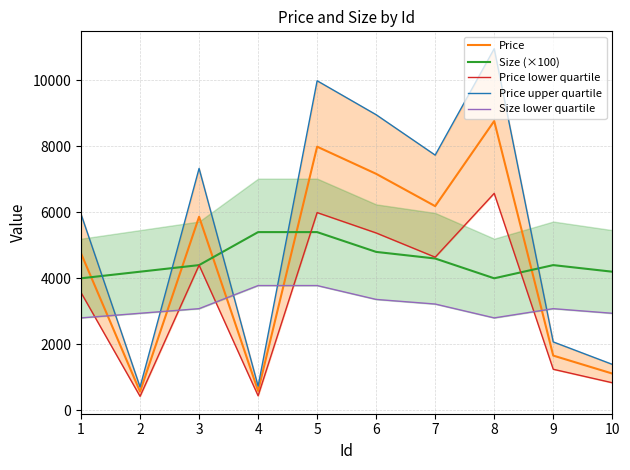

True or false: Price upper quartile and Price intersect in this chart.

False